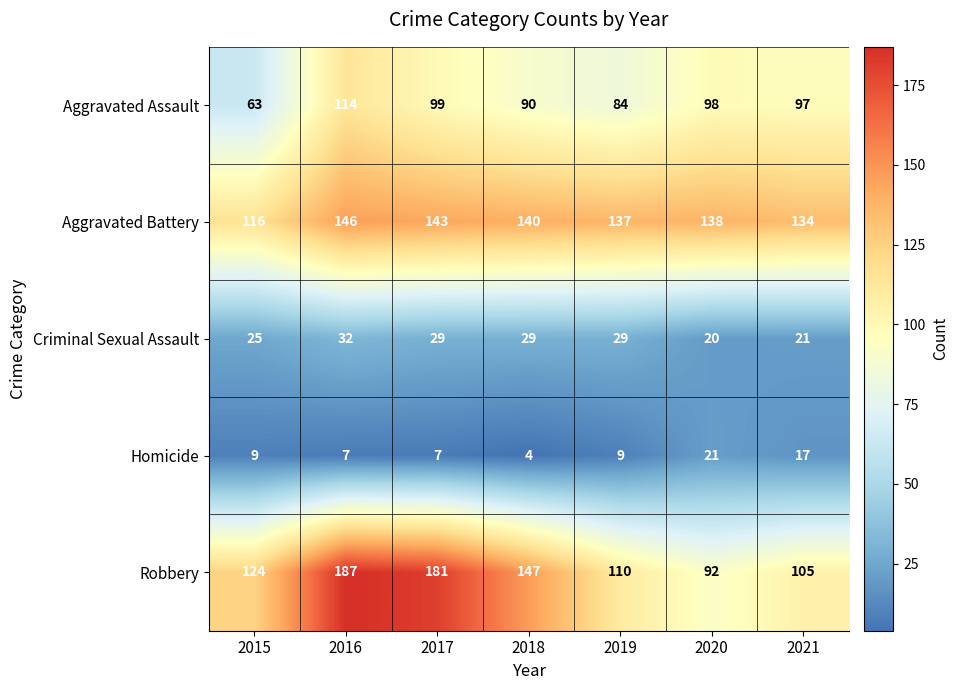

True or false: Aggravated Battery has a value of 140 at 2018.

True